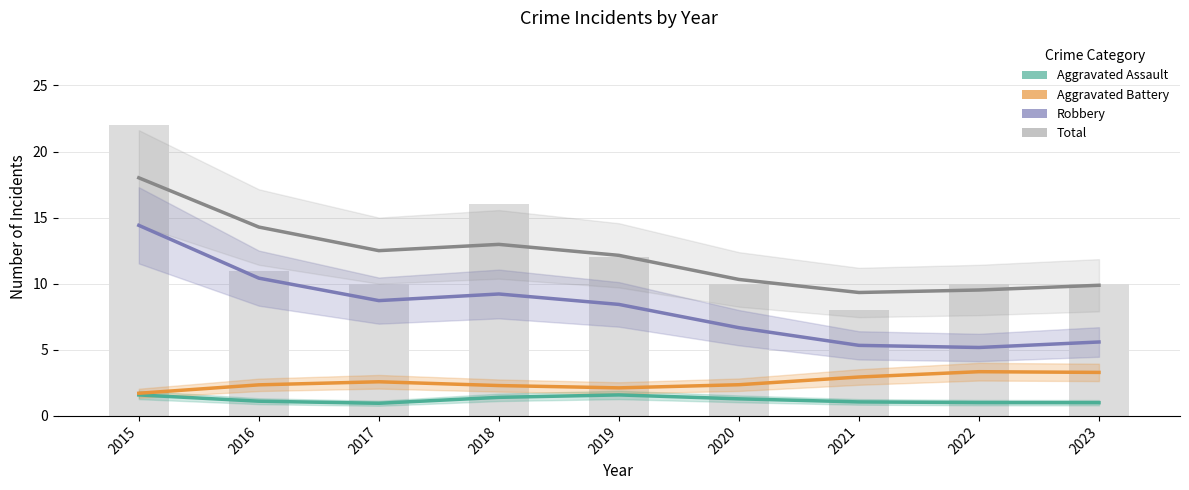

How many data points in Total are less than 12?

4